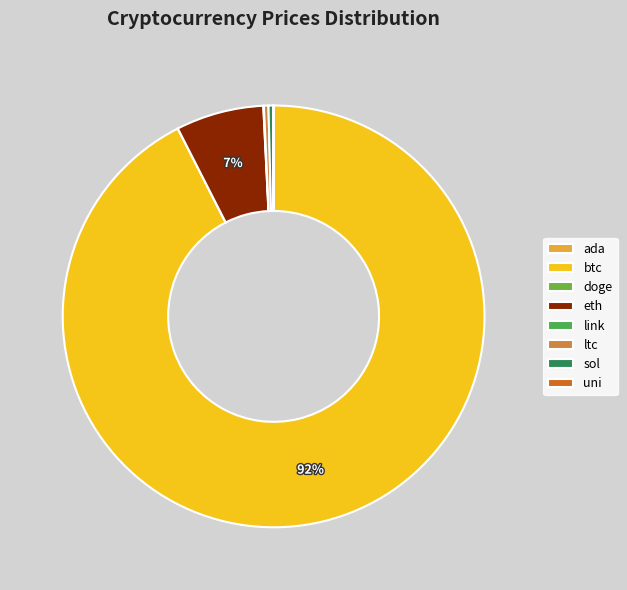

What percentage is the btc slice, to the nearest percent?

92%